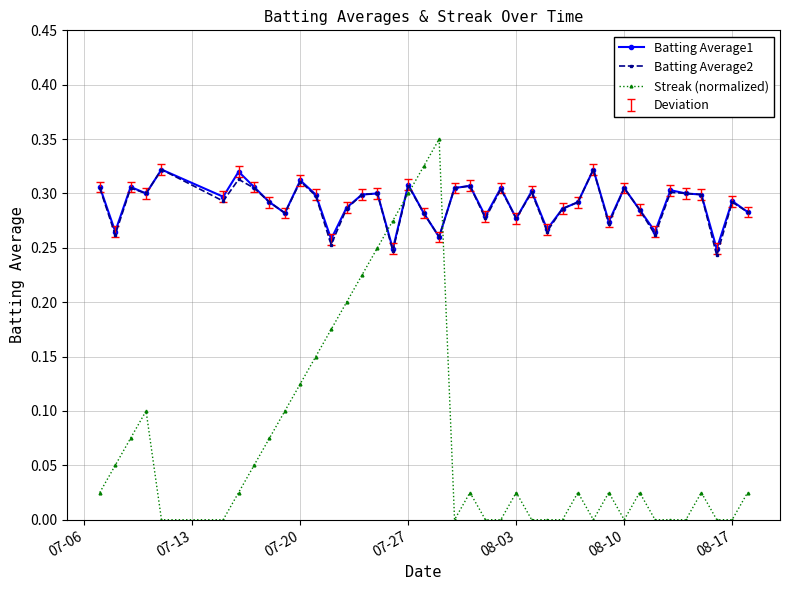

Which series has the widest spread of values?

Streak (normalized)